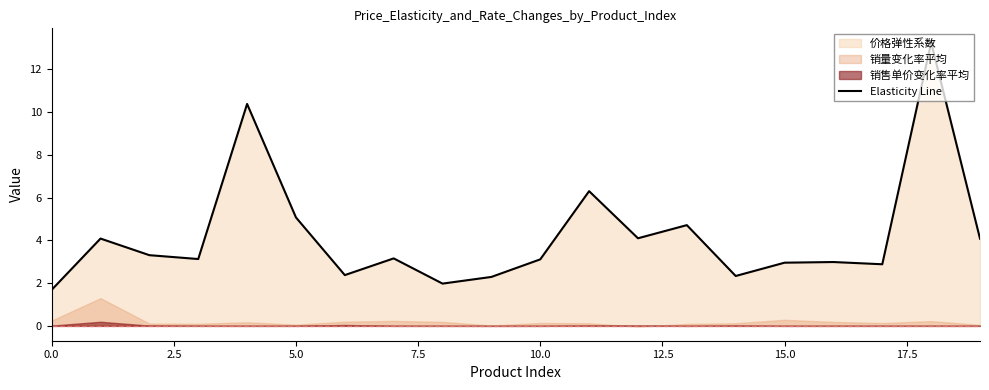

What is the greatest value displayed?

13.3